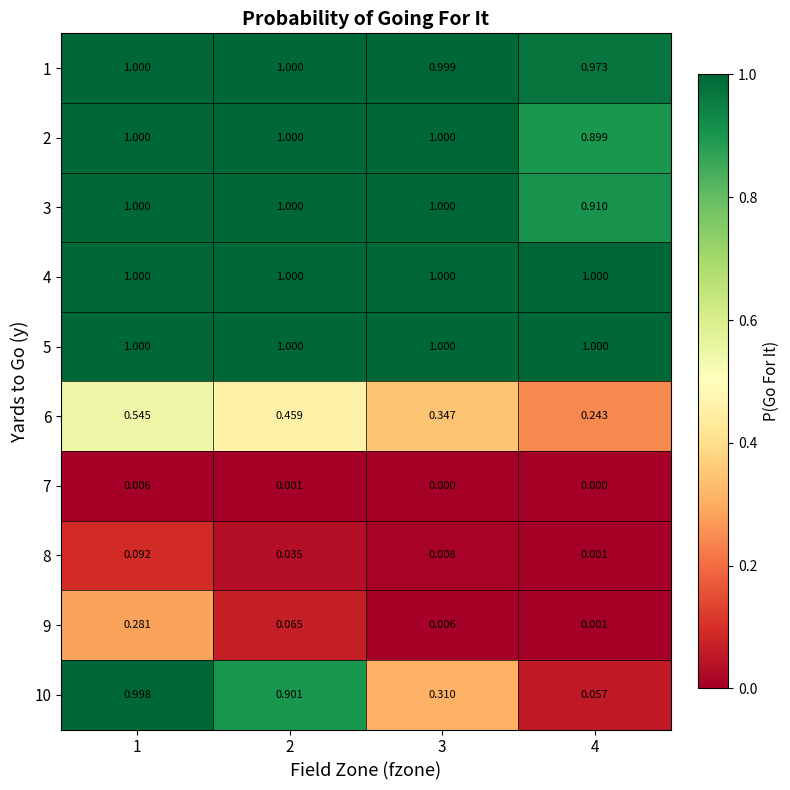

Is the value of 4 at 1 greater than the value of 10 at 2?

Yes